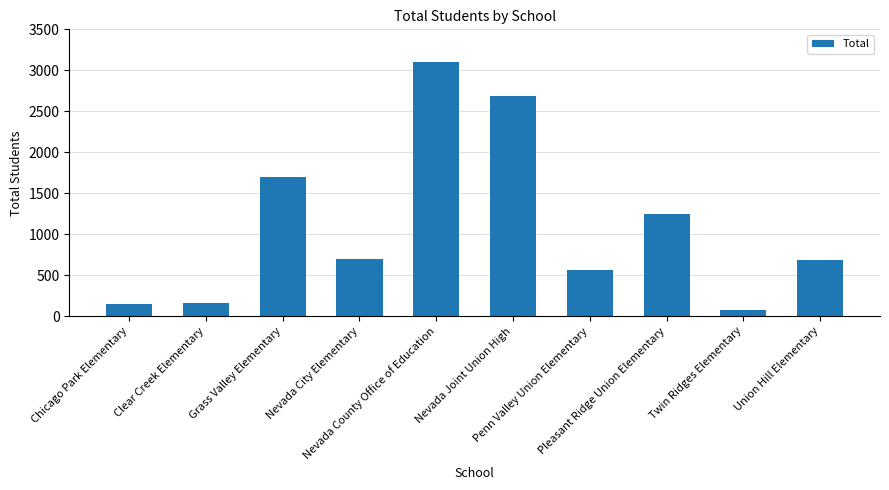

What is the difference between the maximum and minimum values?

3024